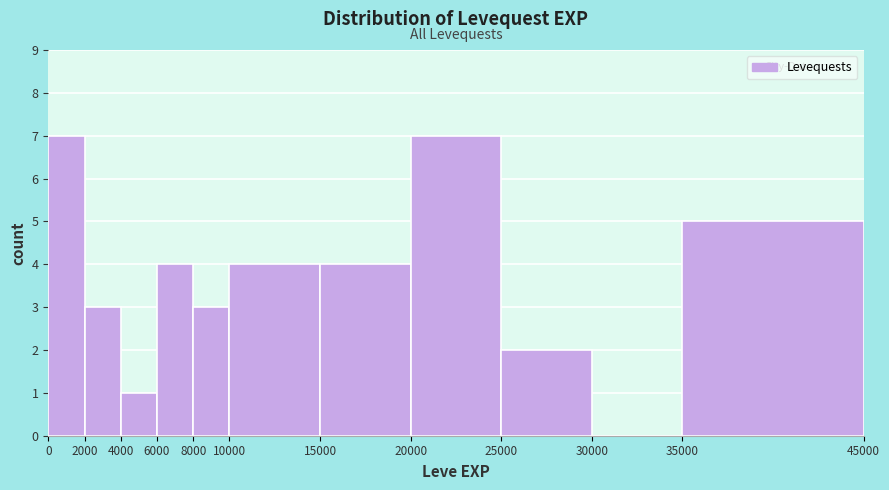

How tall is the bar that spans 10000 to 15000 on the x-axis? The values are not printed on the chart, so give them approximately, as read against the axis.

4